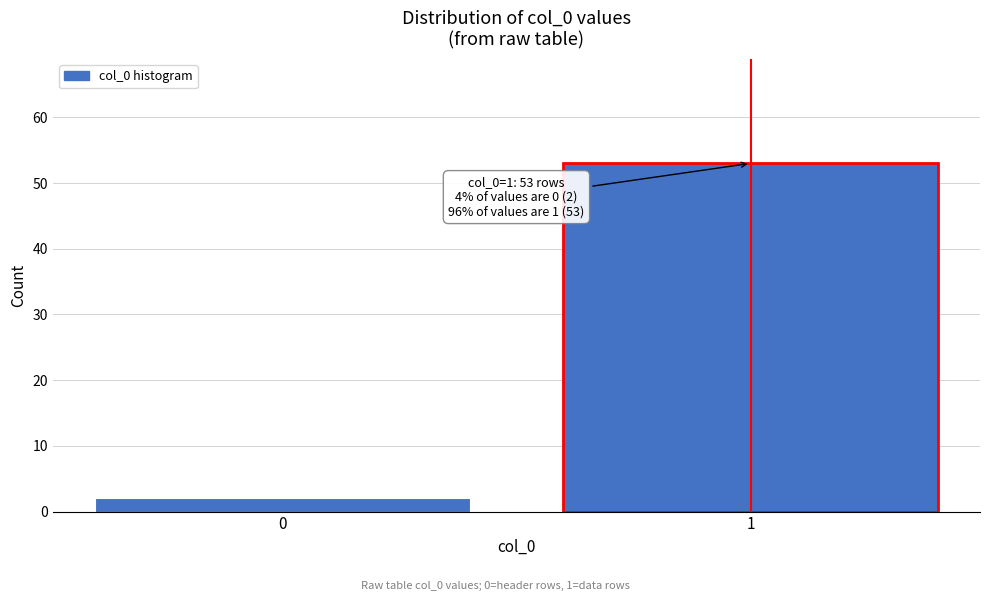

Reading right to left, list all the values displayed in this chart.

53	2